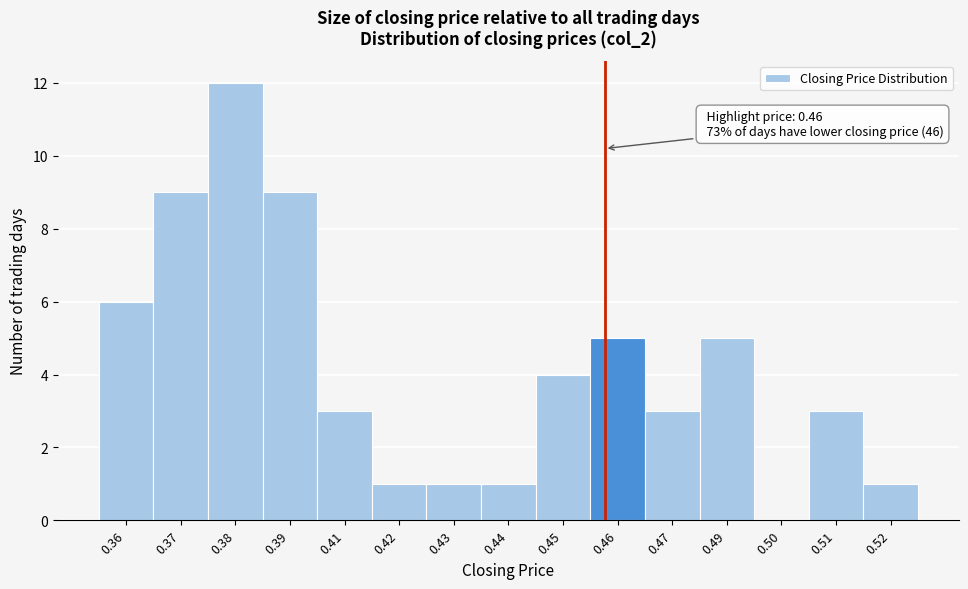

Reading left to right, what are all the values shown in this chart?

0.36=6	0.37=9	0.38=12	0.39=9	0.41=3	0.42=1	0.43=1	0.44=1	0.45=4	0.46=5	0.47=3	0.49=5	0.50=0	0.51=3	0.52=1